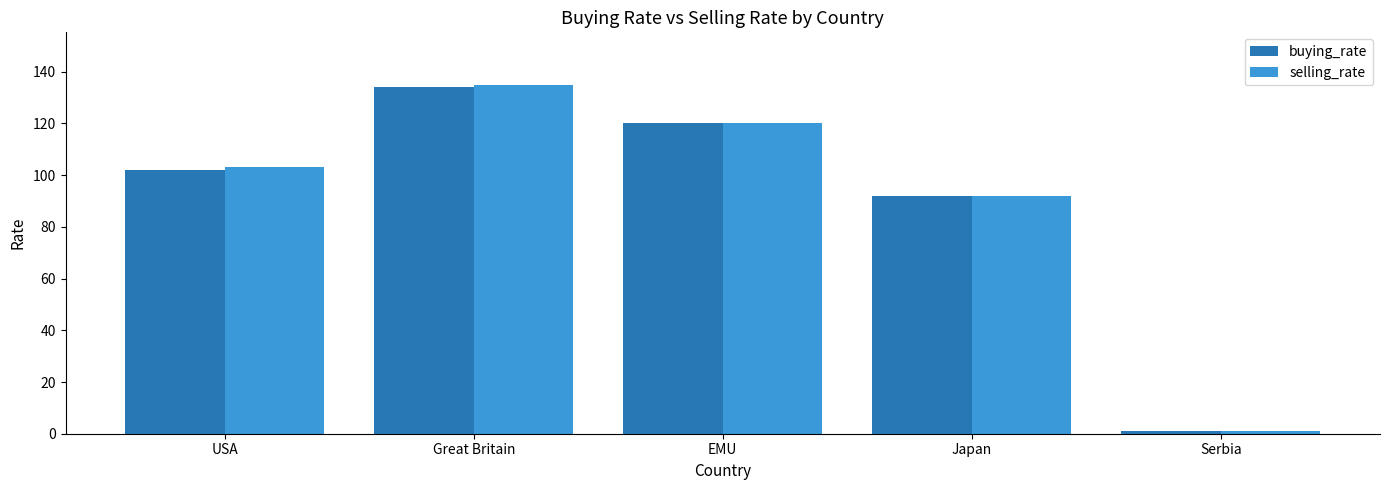

True or false: selling_rate has a value of 54 at USA.

False